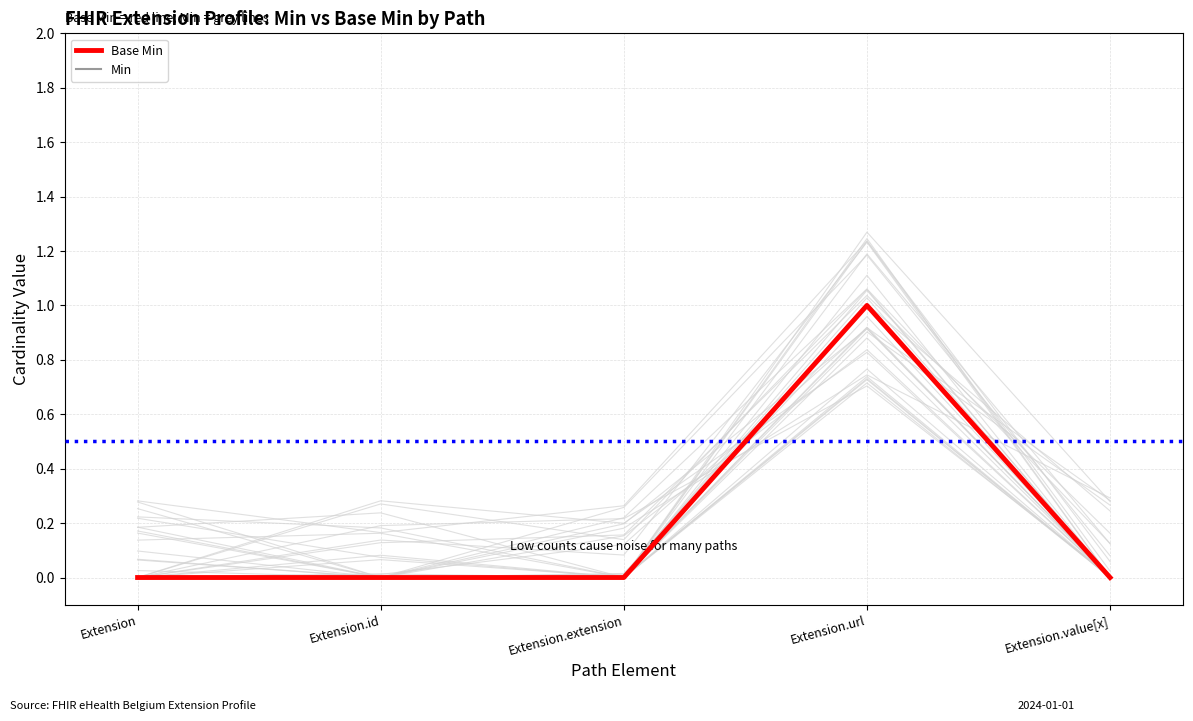

True or false: Min and Base Min intersect in this chart.

False